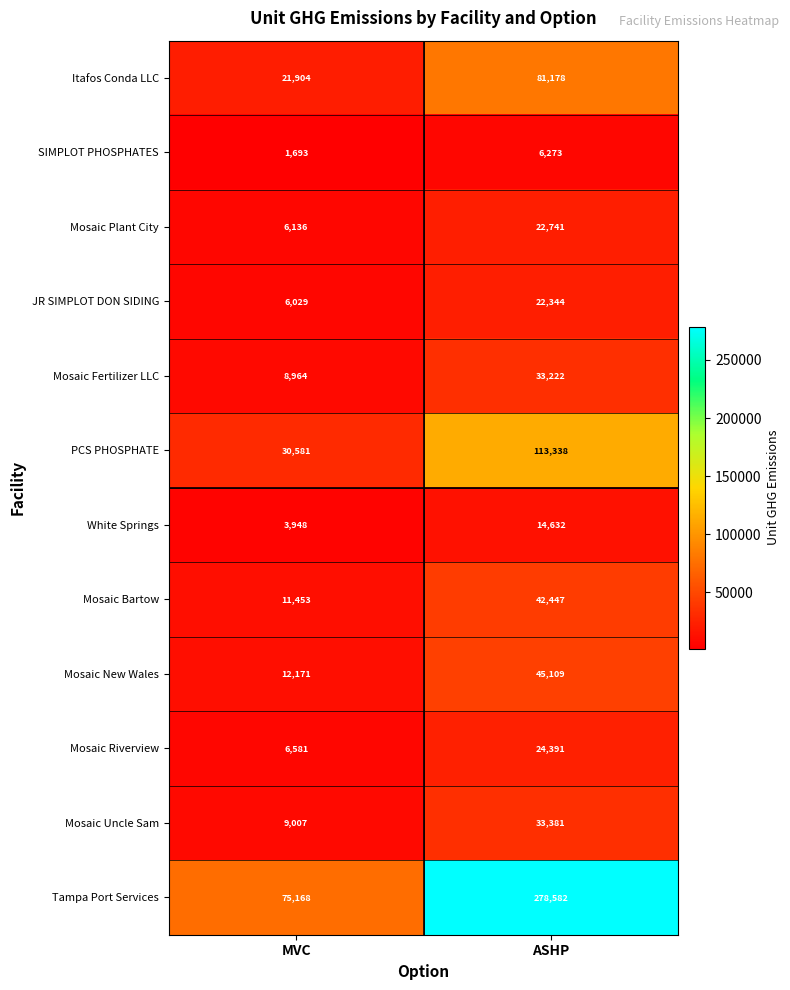

Reading left to right, what are all the values shown in this chart?

Itafos Conda LLC: MVC=21904	ASHP=81178
SIMPLOT PHOSPHATES: MVC=1693	ASHP=6273
Mosaic Plant City: MVC=6136	ASHP=22741
JR SIMPLOT DON SIDING: MVC=6029	ASHP=22344
Mosaic Fertilizer LLC: MVC=8964	ASHP=33222
PCS PHOSPHATE: MVC=30581	ASHP=113338
White Springs: MVC=3948	ASHP=14632
Mosaic Bartow: MVC=11453	ASHP=42447
Mosaic New Wales: MVC=12171	ASHP=45109
Mosaic Riverview: MVC=6581	ASHP=24391
Mosaic Uncle Sam: MVC=9007	ASHP=33381
Tampa Port Services: MVC=75168	ASHP=278582